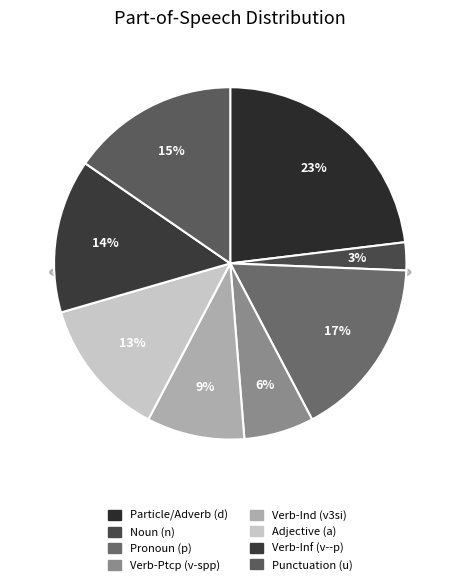

Is there a majority slice in this chart?

No